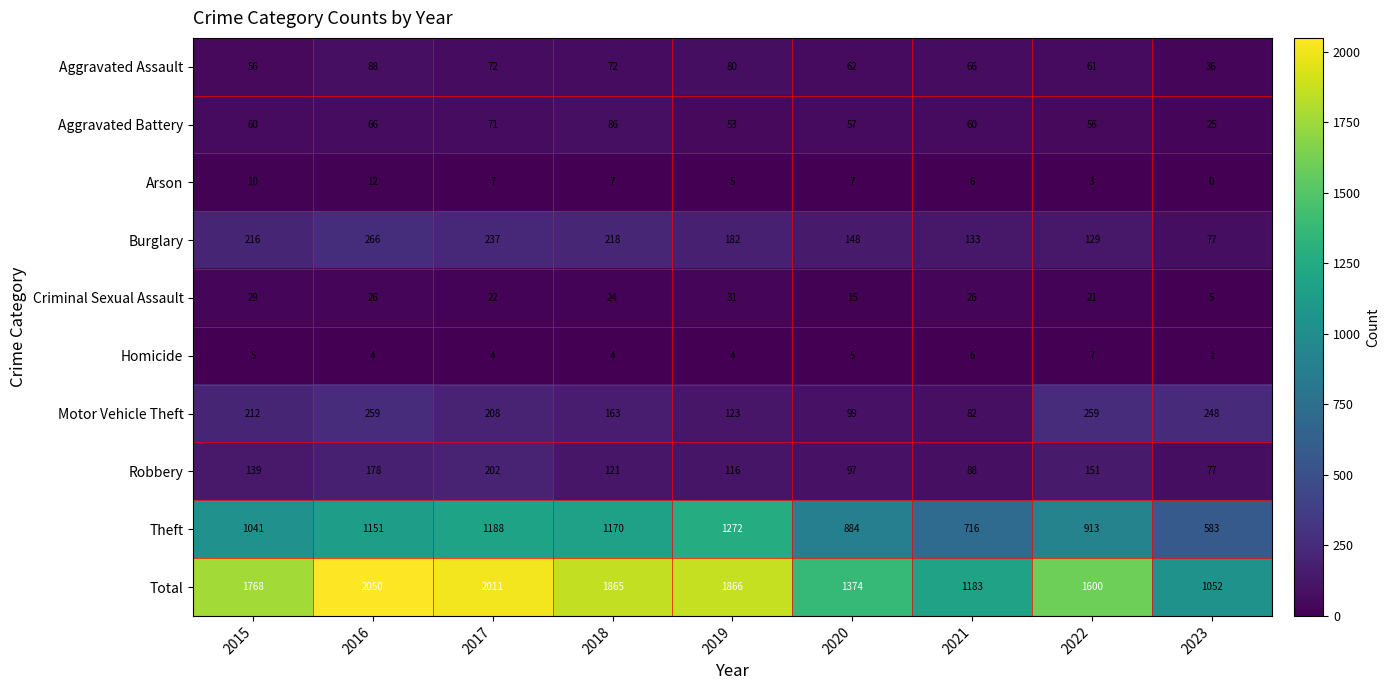

Which category has the highest value across all series?

2016